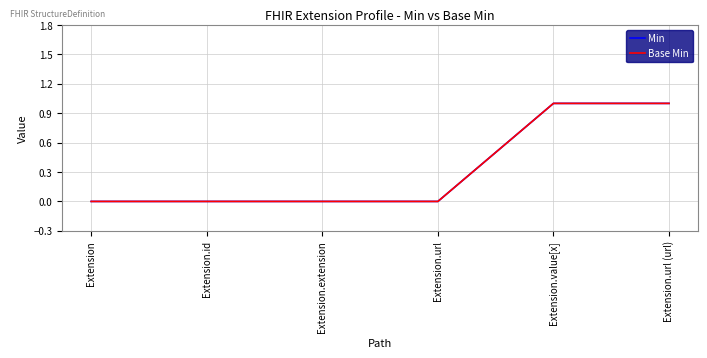

Reading right to left, what are all the values shown in this chart?

Min: 1	1	0	0	0	0
Base Min: 1	1	0	0	0	0